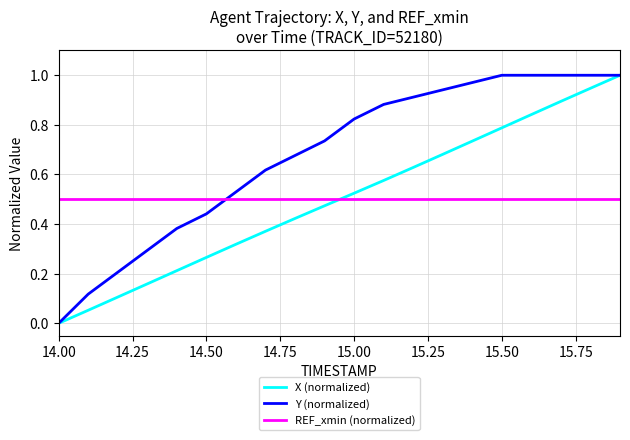

How many times do X (normalized) and REF_xmin (normalized) cross each other?

1